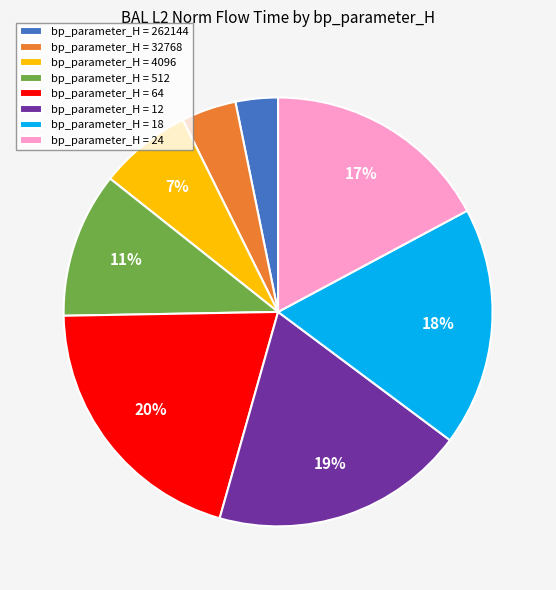

How many segments does this pie chart have?

8